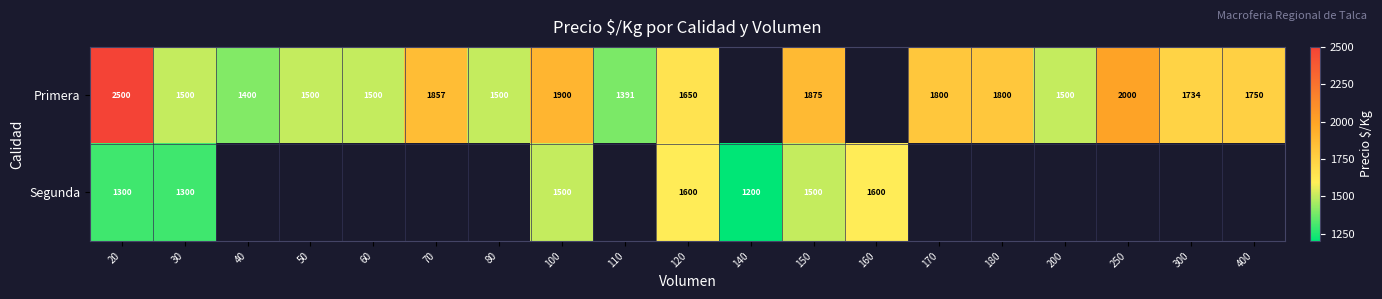

At how many categories does at least one series exceed 1903?

2